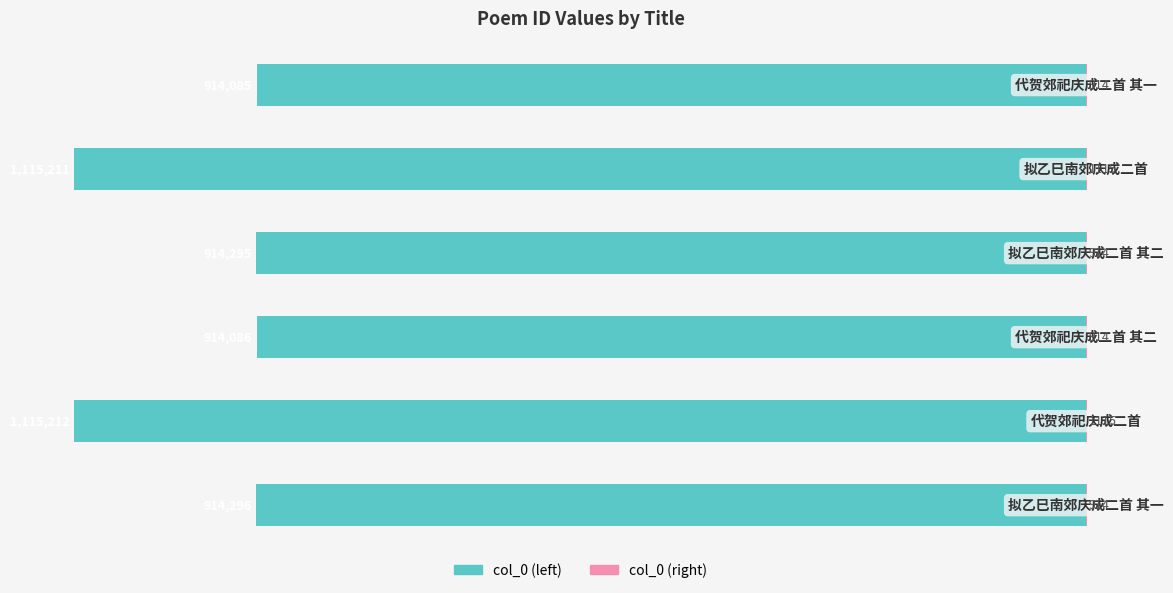

How many bars are there in total?

12